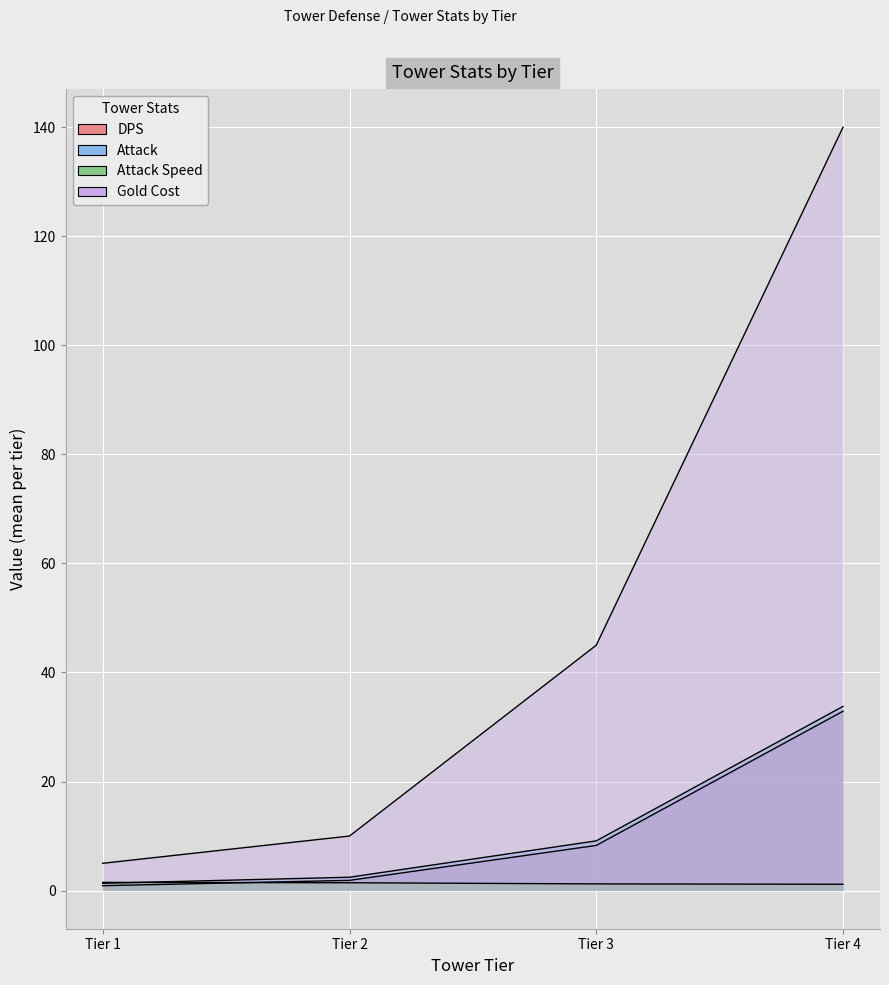

What is the smallest value displayed?

0.2